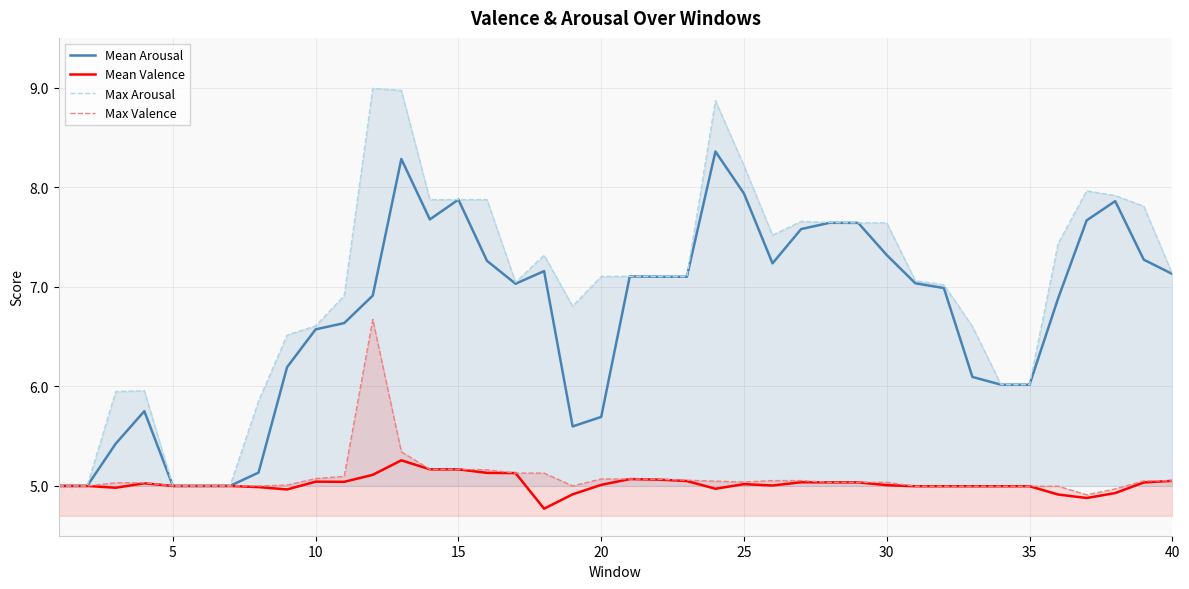

Which series has the largest range (max minus min)?

Max Arousal